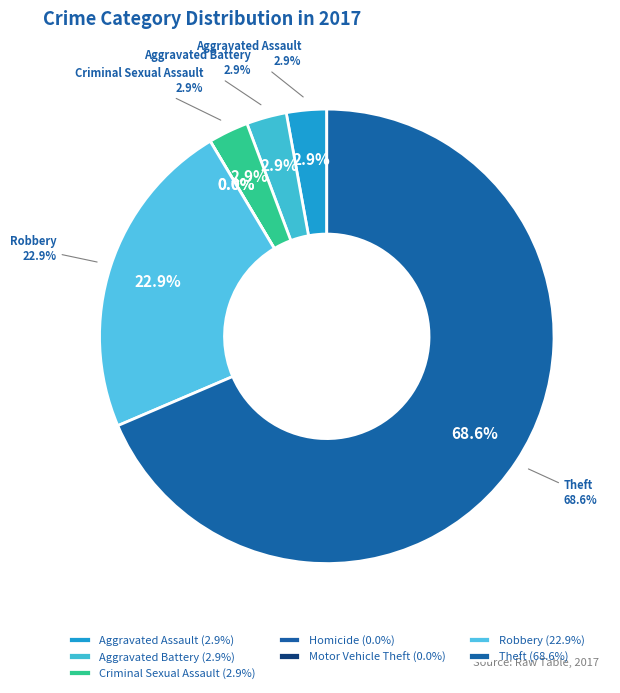

Which slice is the largest?

Theft